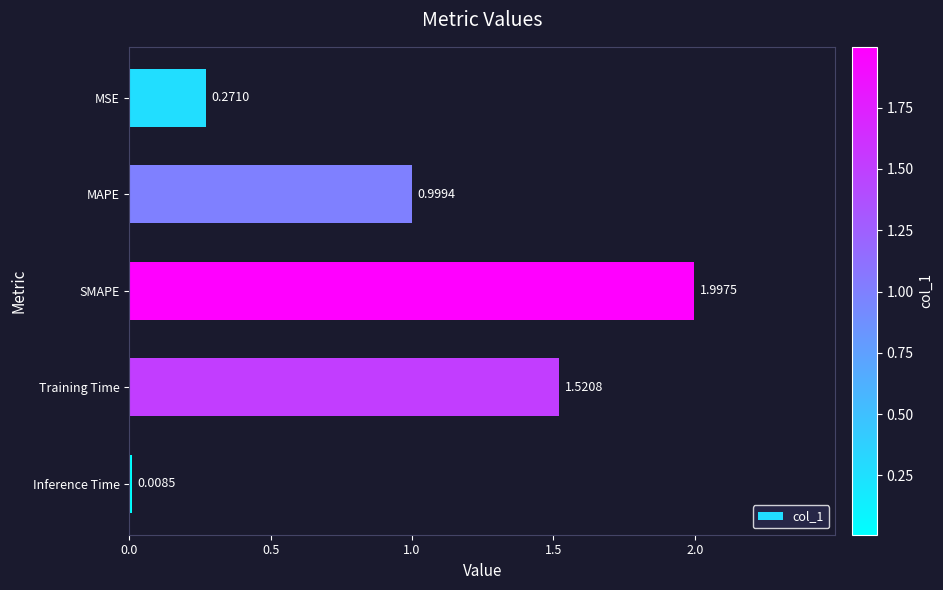

At which label is the value closest to 1?

MAPE